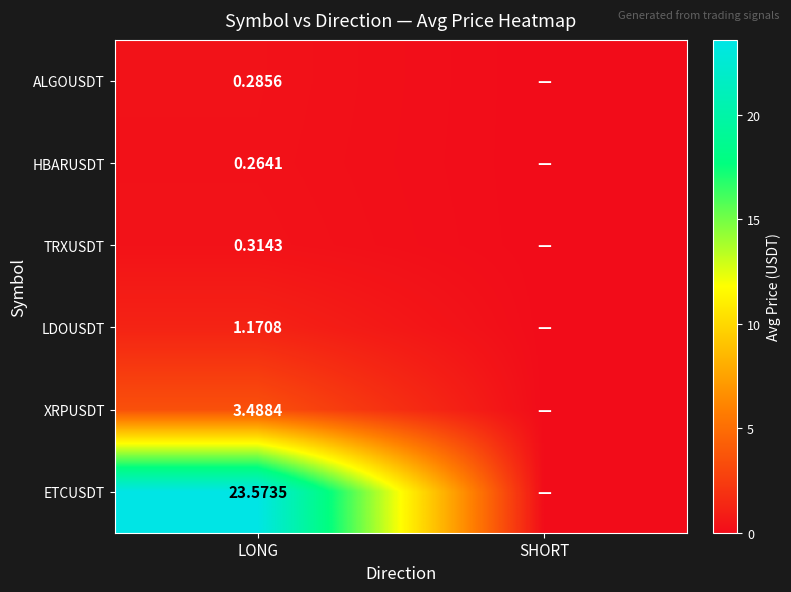

At LONG, list the series in order from largest to smallest.

ETCUSDT, XRPUSDT, LDOUSDT, TRXUSDT, ALGOUSDT, HBARUSDT